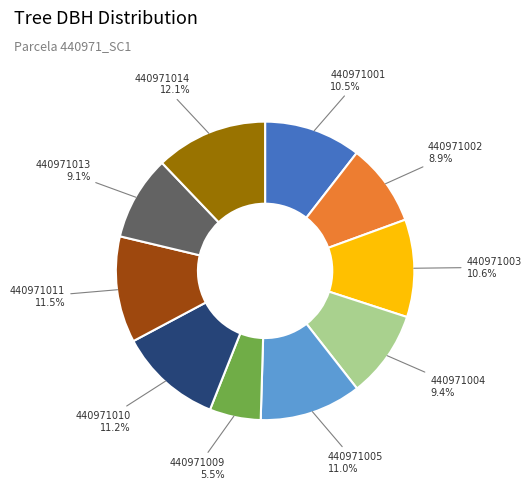

How many segments does this pie chart have?

10